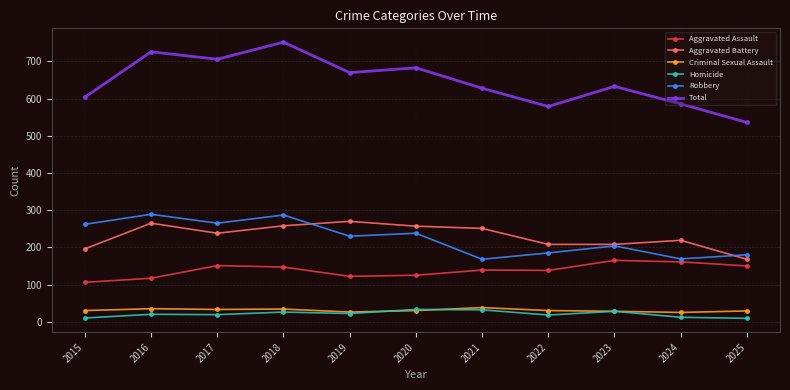

Between 2018 and 2019, which series saw the biggest shift?

Total